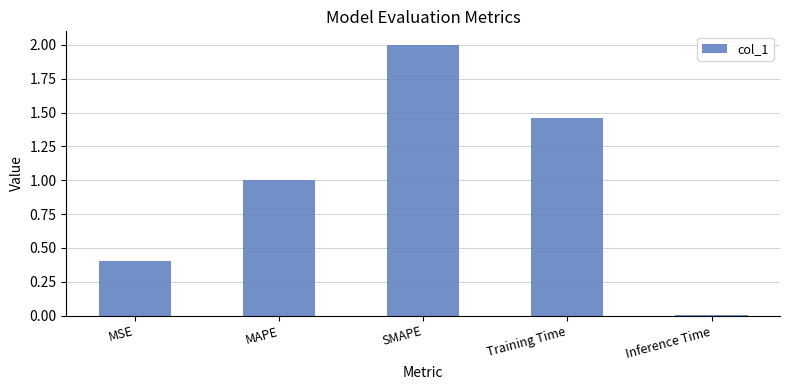

Where does the data first go above 1?

MAPE